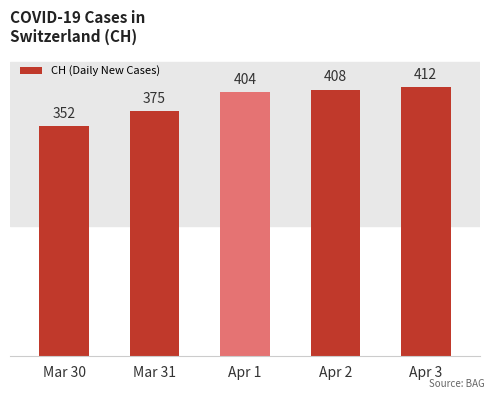

How many bars are there in total?

5